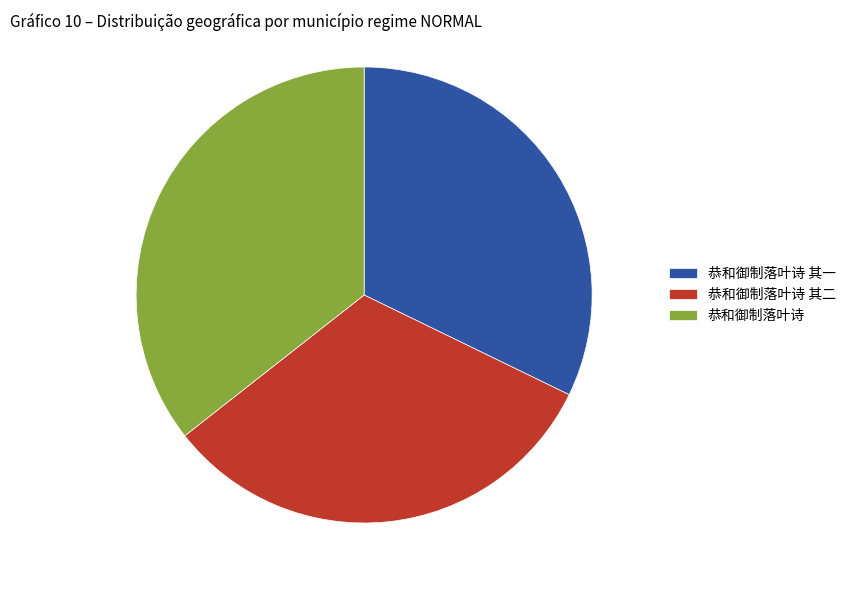

Which category has the biggest portion of the pie?

恭和御制落叶诗